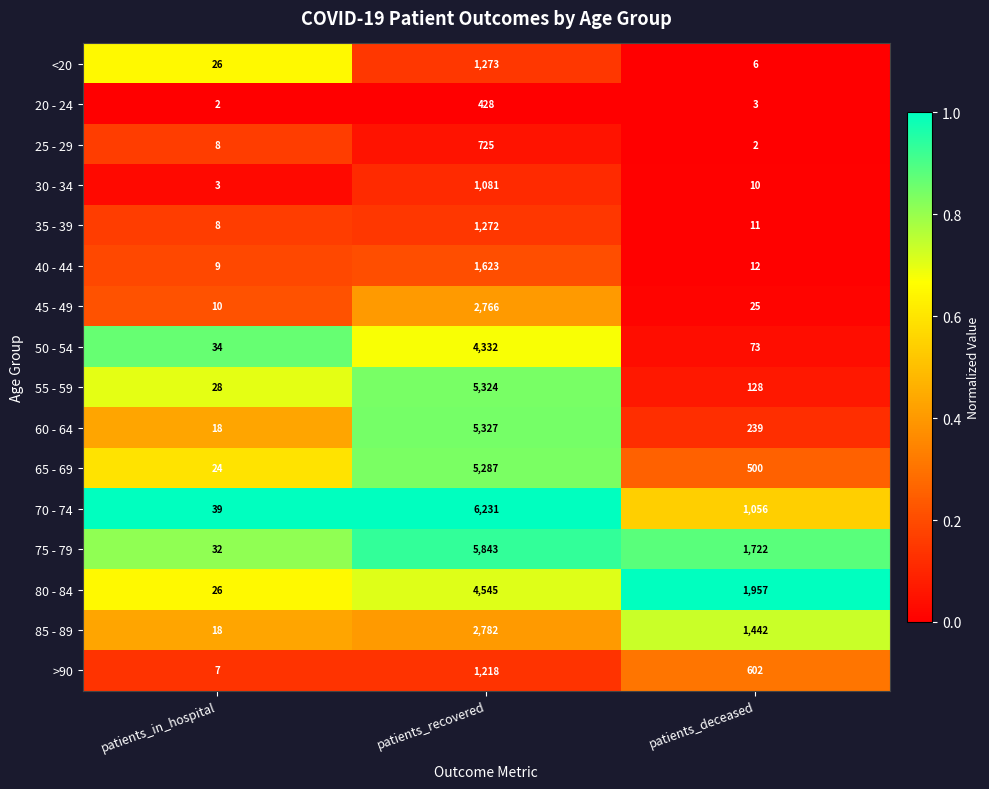

Where is 35 - 39 nearest to the value 640?

patients_deceased